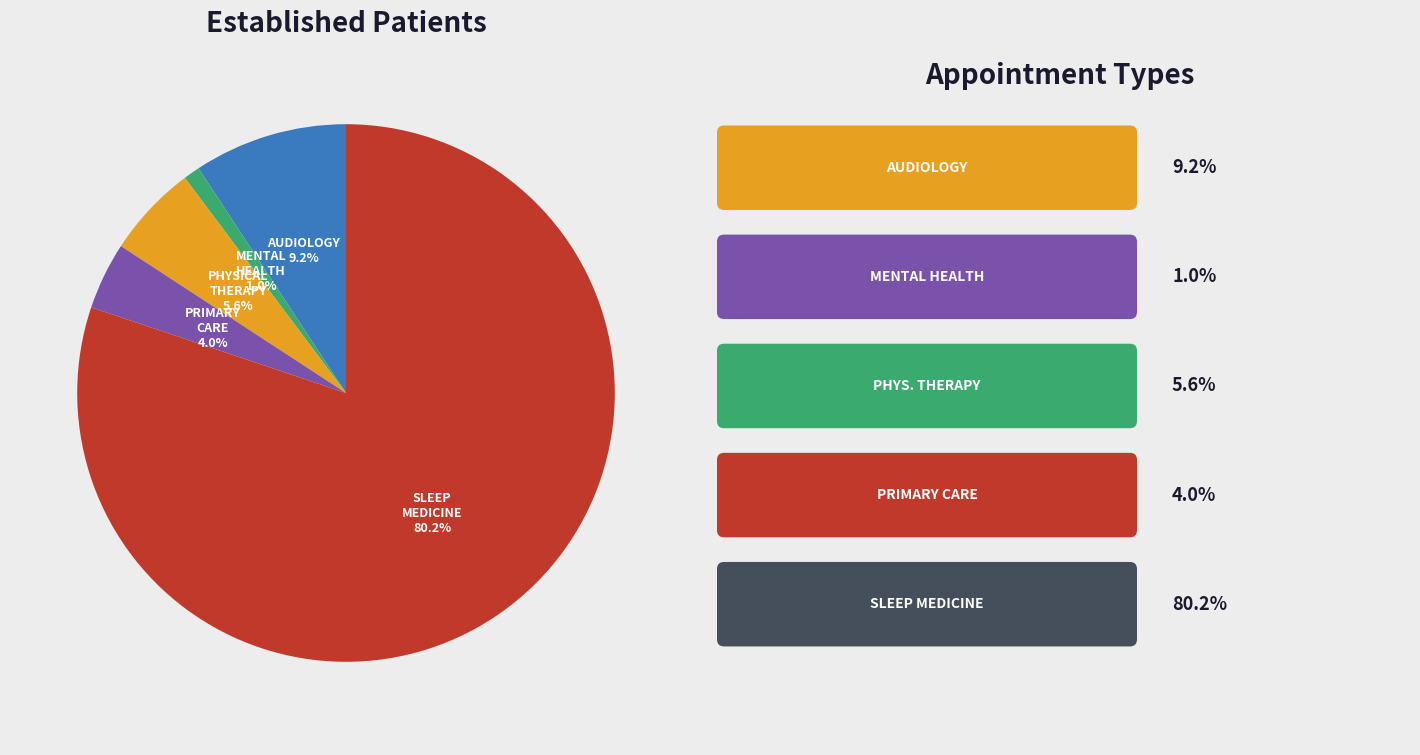

Does any single category account for the majority?

Yes